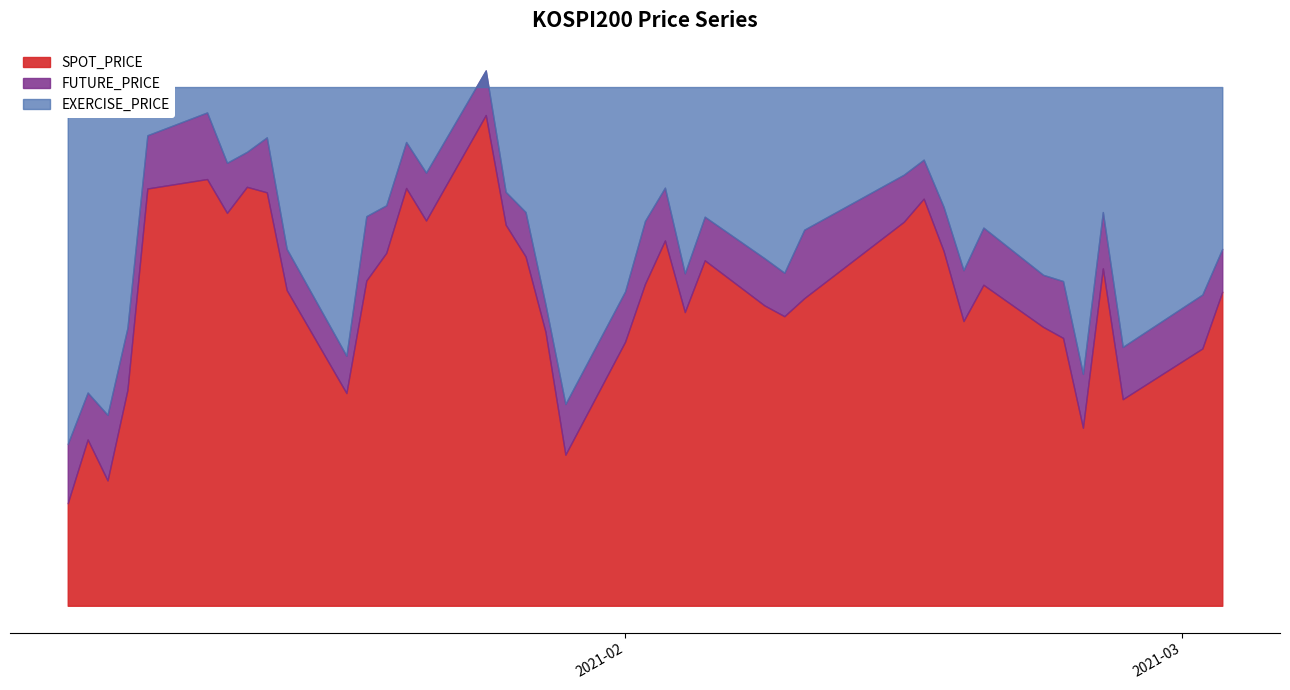

Which series has the largest total across all categories?

EXERCISE_PRICE